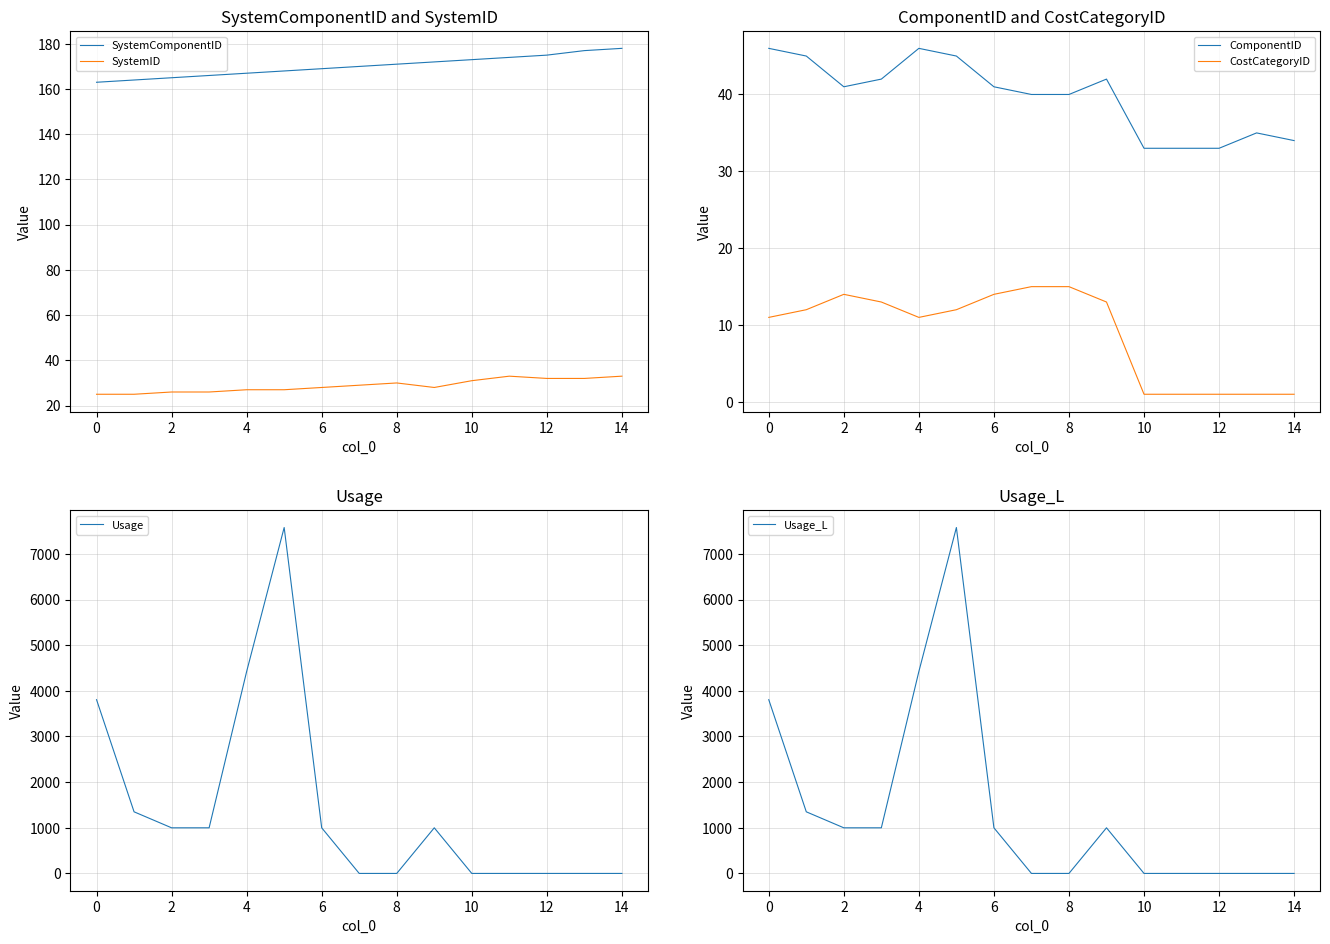

The SystemComponentID series shows 261.6 at 0. True or false?

False